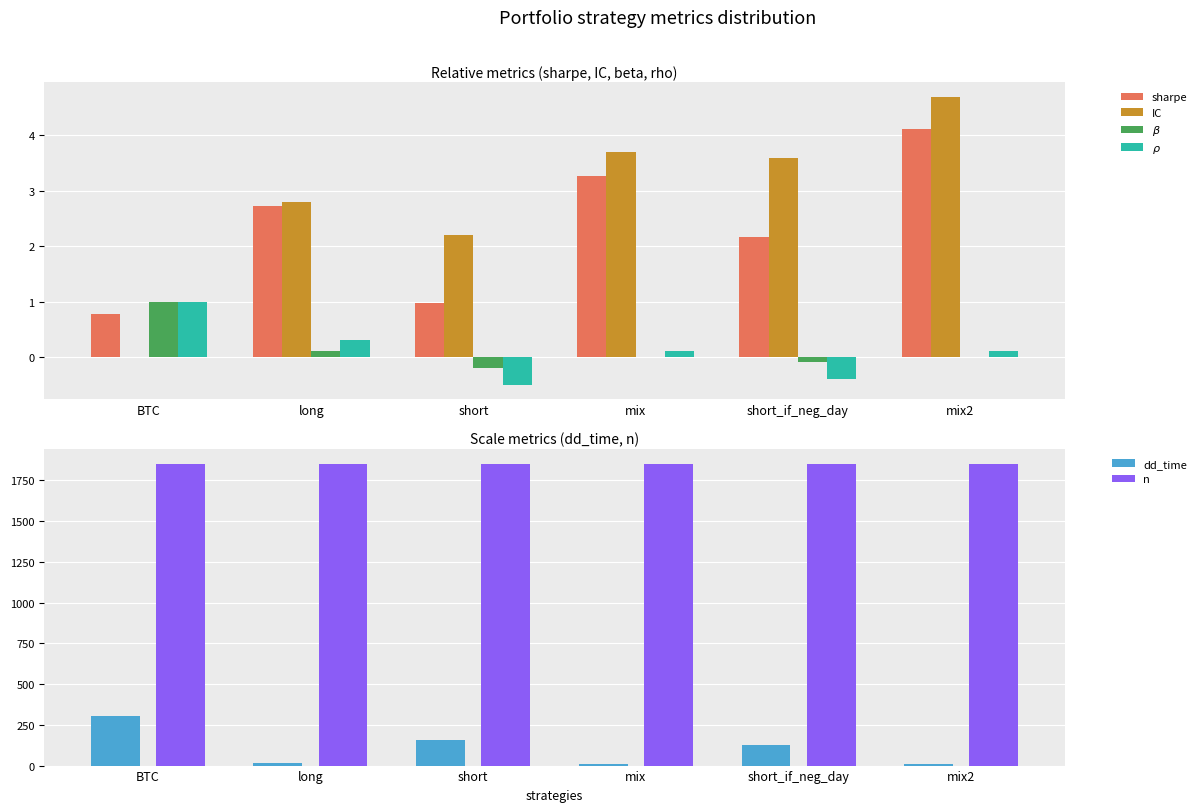

What is the approximate value of sharpe at short?

1.0